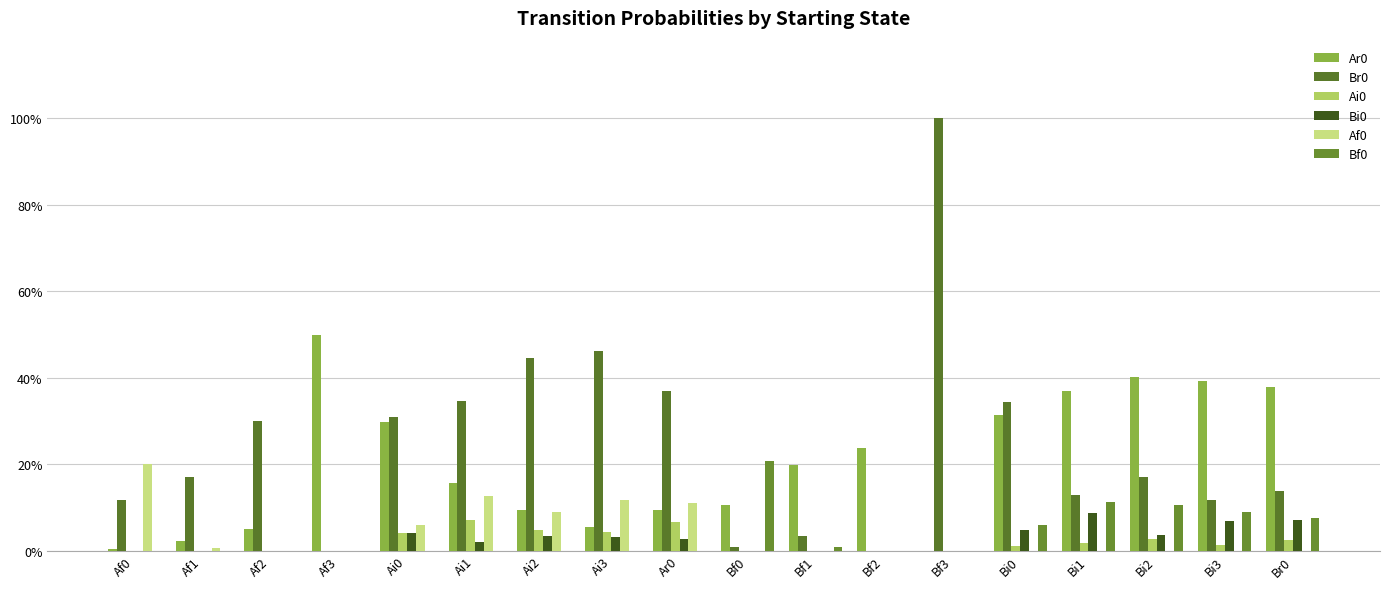

At how many categories does at least one series exceed 0?

18